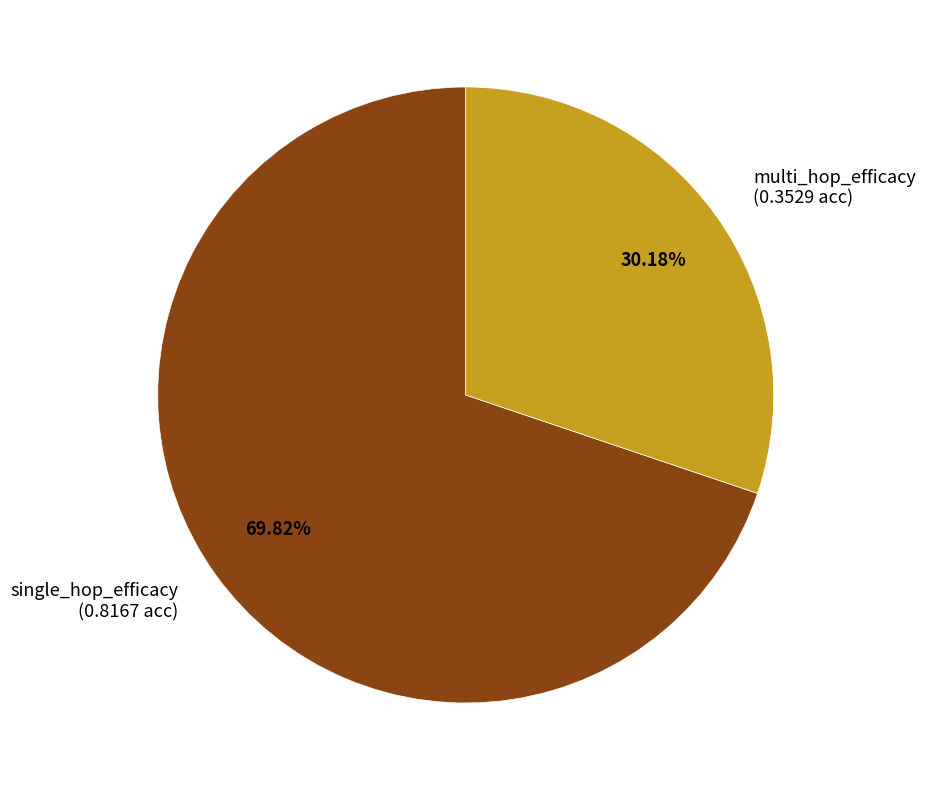

Does any single category account for the majority?

Yes